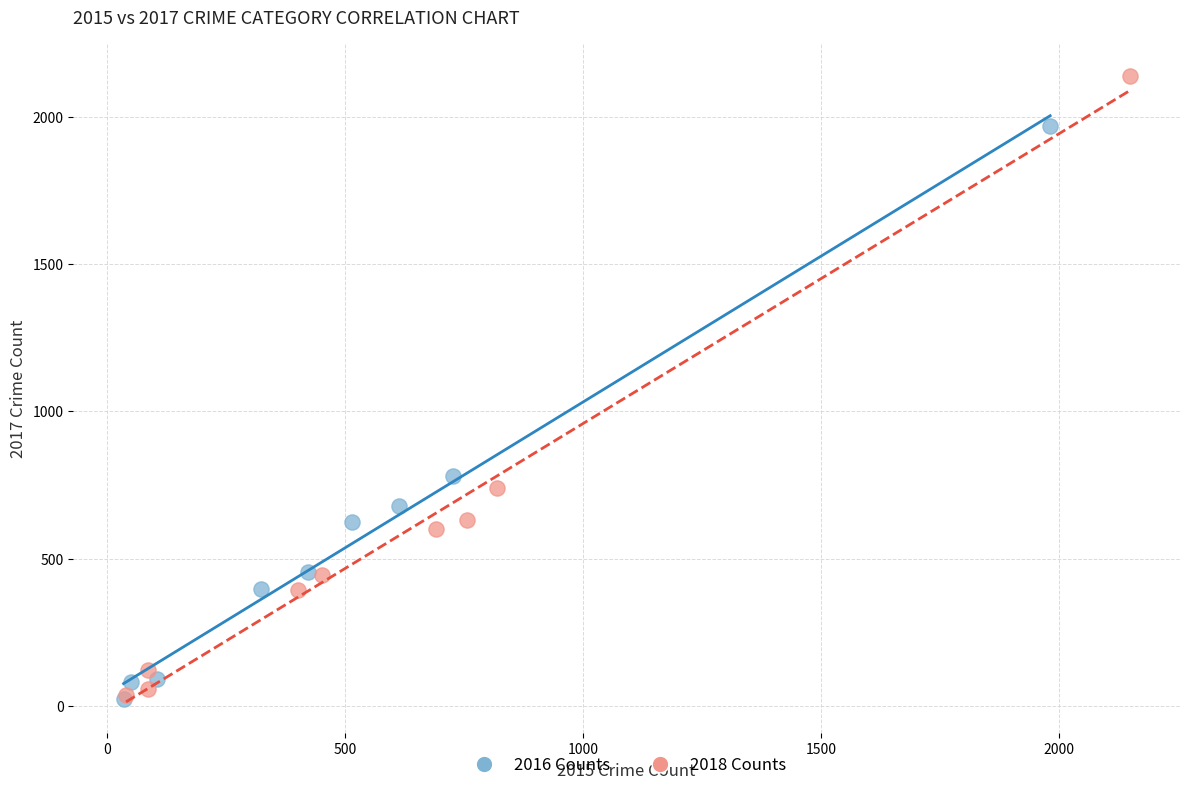

Which series has the widest spread of Y values?

2018 Counts